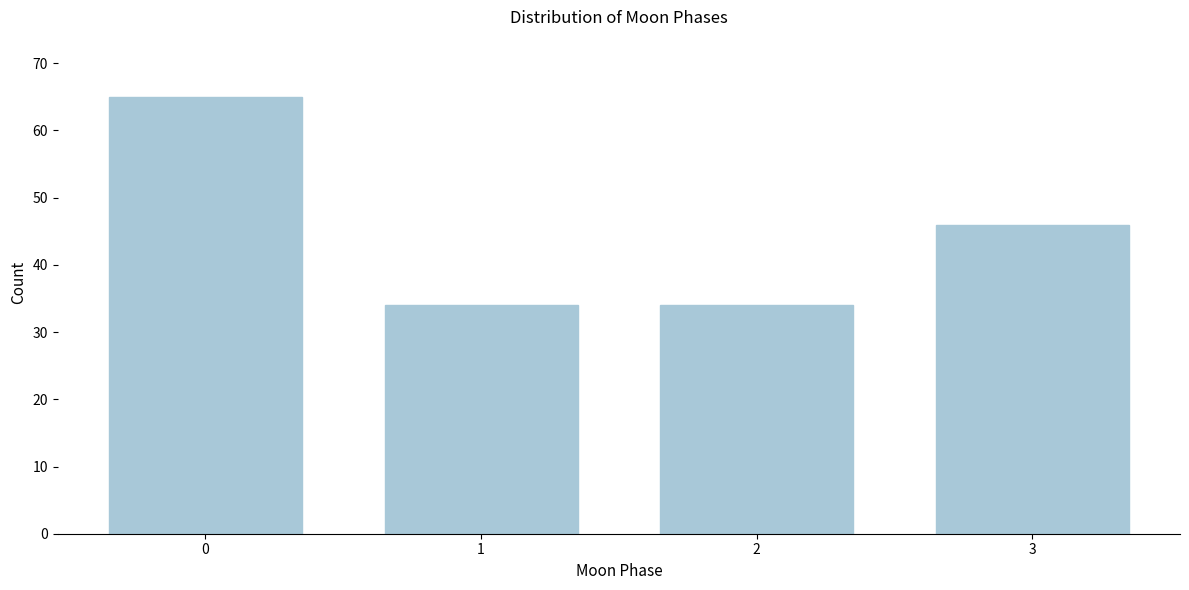

Reading right to left, what are all the values shown in this chart?

3=46	2=34	1=34	0=65